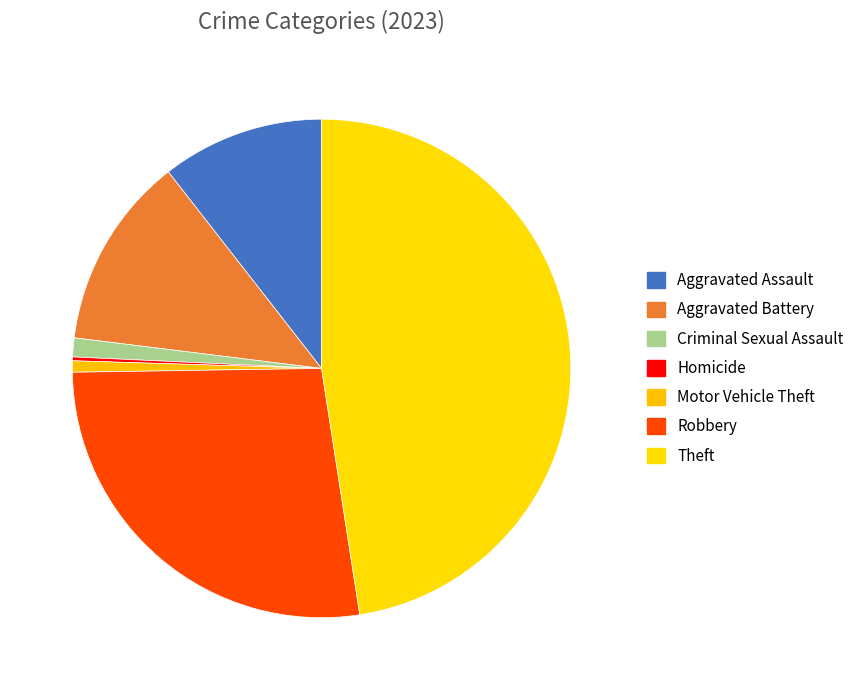

Is there a majority slice in this chart?

No